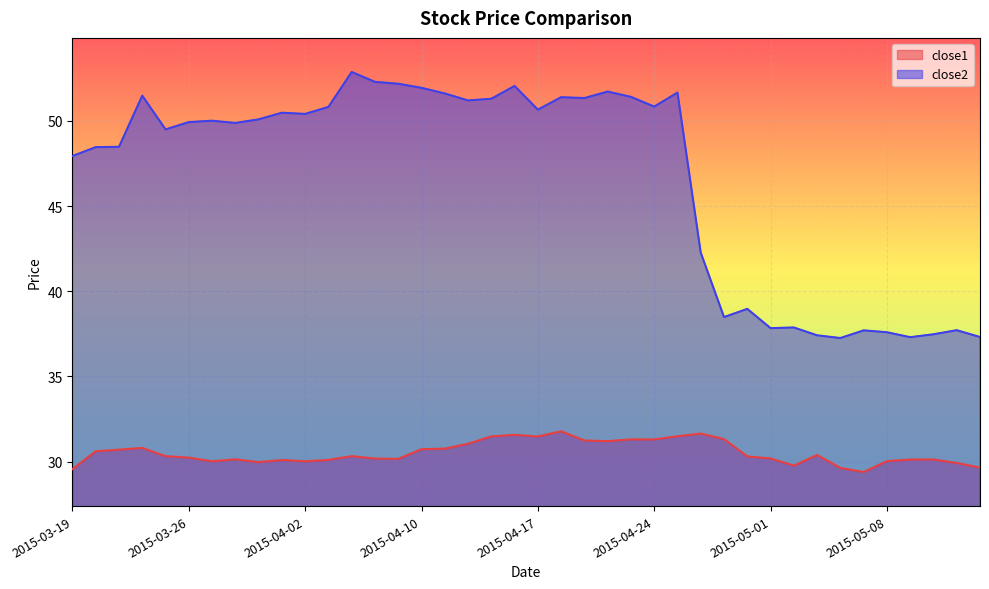

True or false: close1 has more than 1 interior local peaks.

True